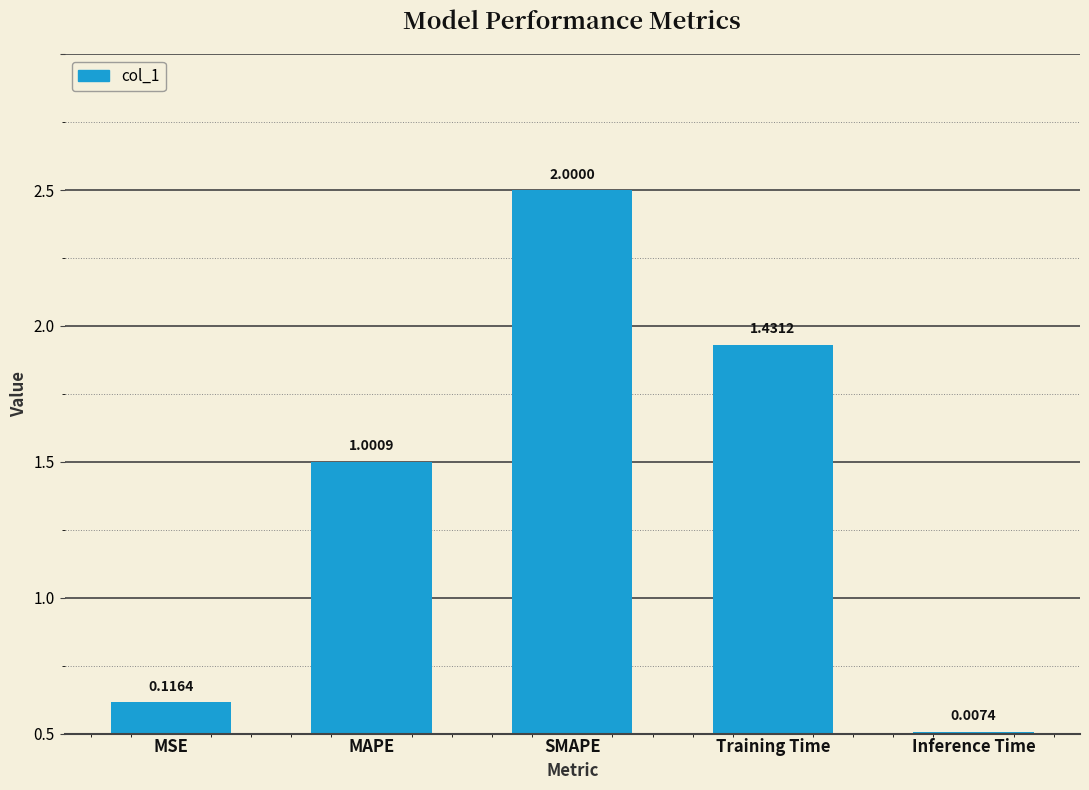

What position from the left is SMAPE?

3